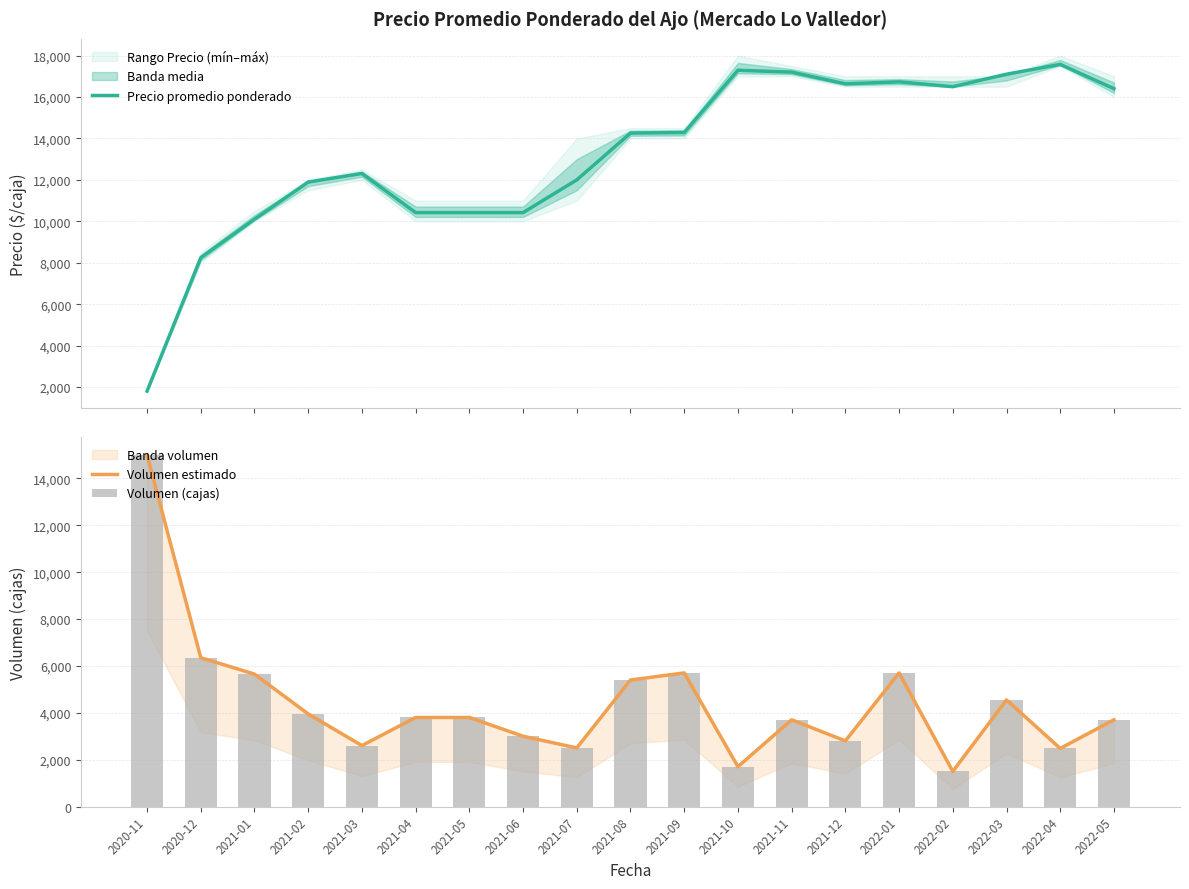

What is the label of the 10th bar from the left?

2021-08